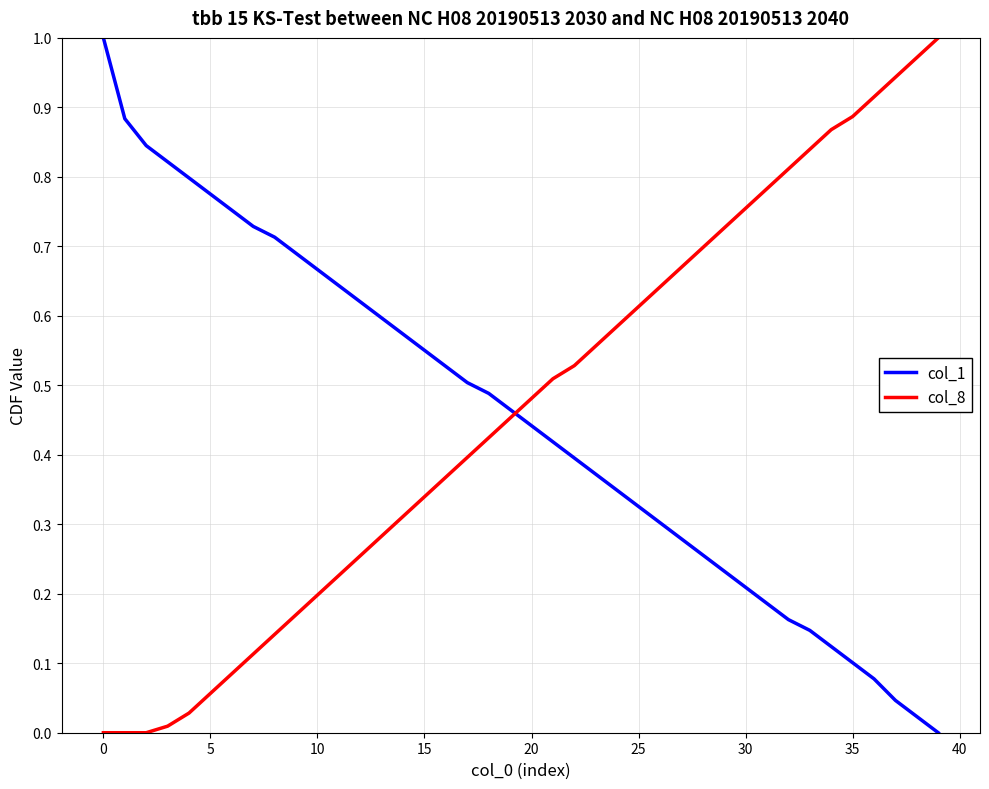

Which series ends up on top after the final intersection of col_1 and col_8?

col_8